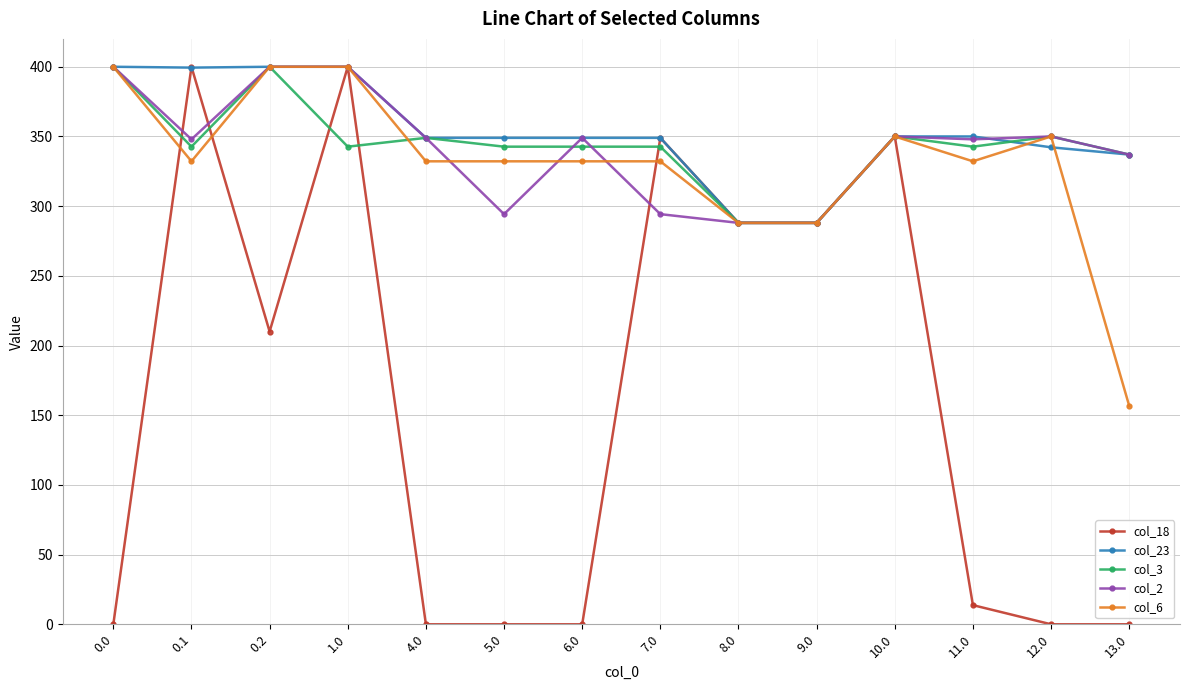

Read the col_2 value at 5.0.

294.3